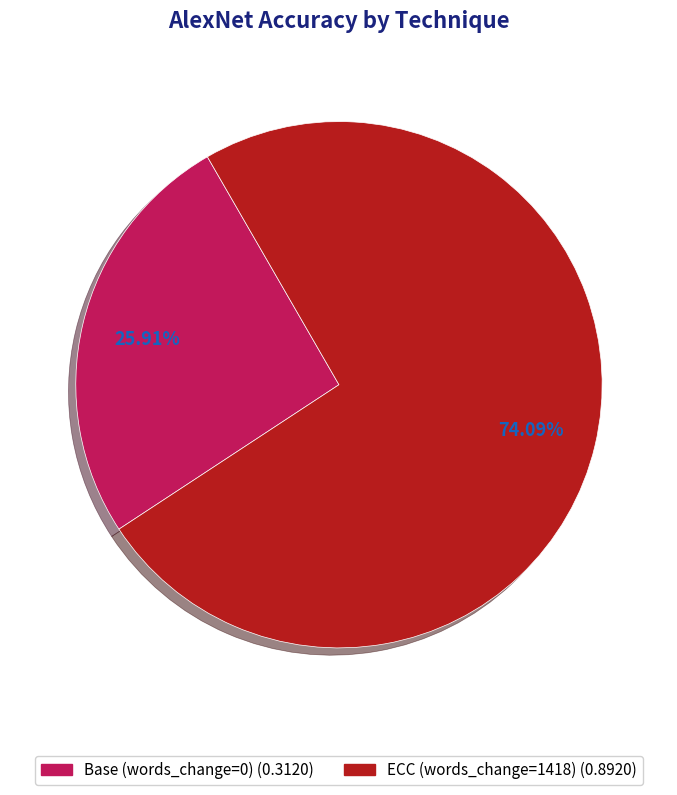

How much of the chart is everything except Base (words_change=0)?

74.1%